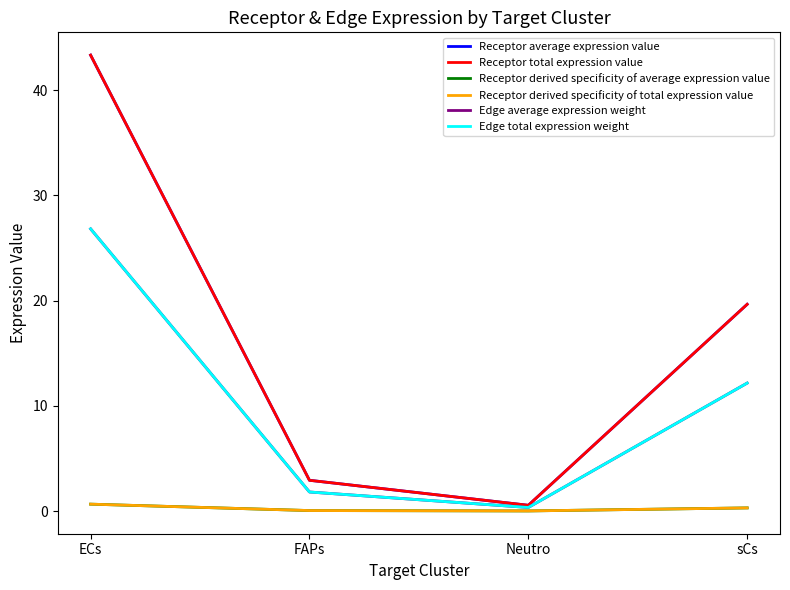

Is this an area chart (filled region under the line)?

No